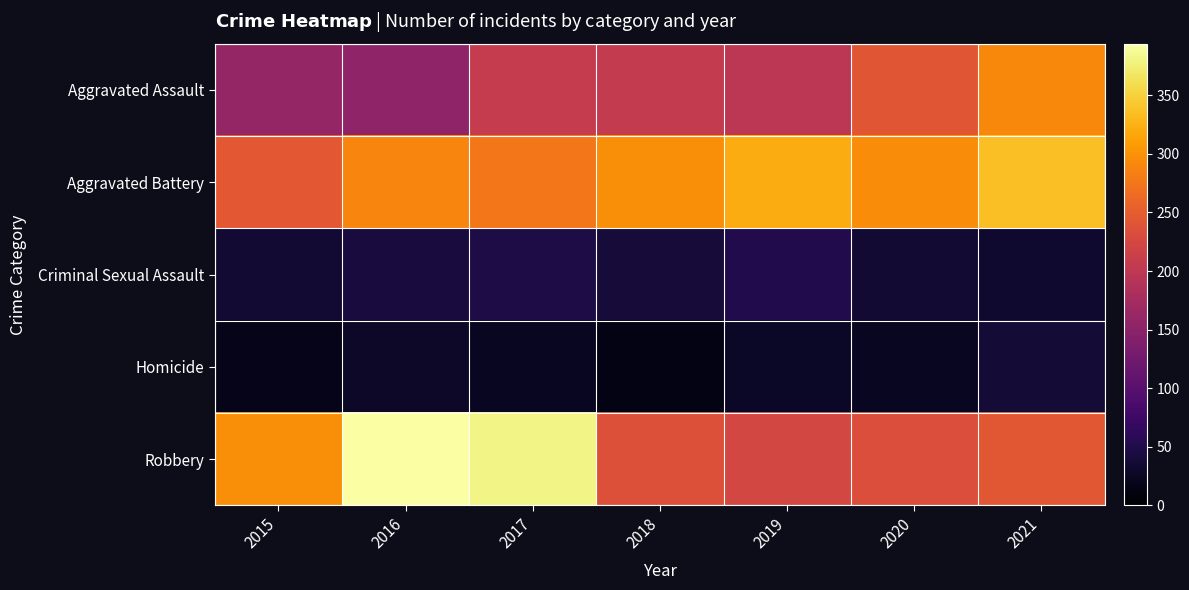

Reading left to right, extract all data points from this chart.

Aggravated Assault: 2015=160	2016=154	2017=207	2018=206	2019=197	2020=242	2021=292
Aggravated Battery: 2015=246	2016=288	2017=277	2018=297	2019=321	2020=294	2021=336
Criminal Sexual Assault: 2015=34	2016=43	2017=47	2018=40	2019=51	2020=36	2021=33
Homicide: 2015=17	2016=29	2017=24	2018=15	2019=27	2020=24	2021=37
Robbery: 2015=297	2016=394	2017=381	2018=237	2019=224	2020=233	2021=244